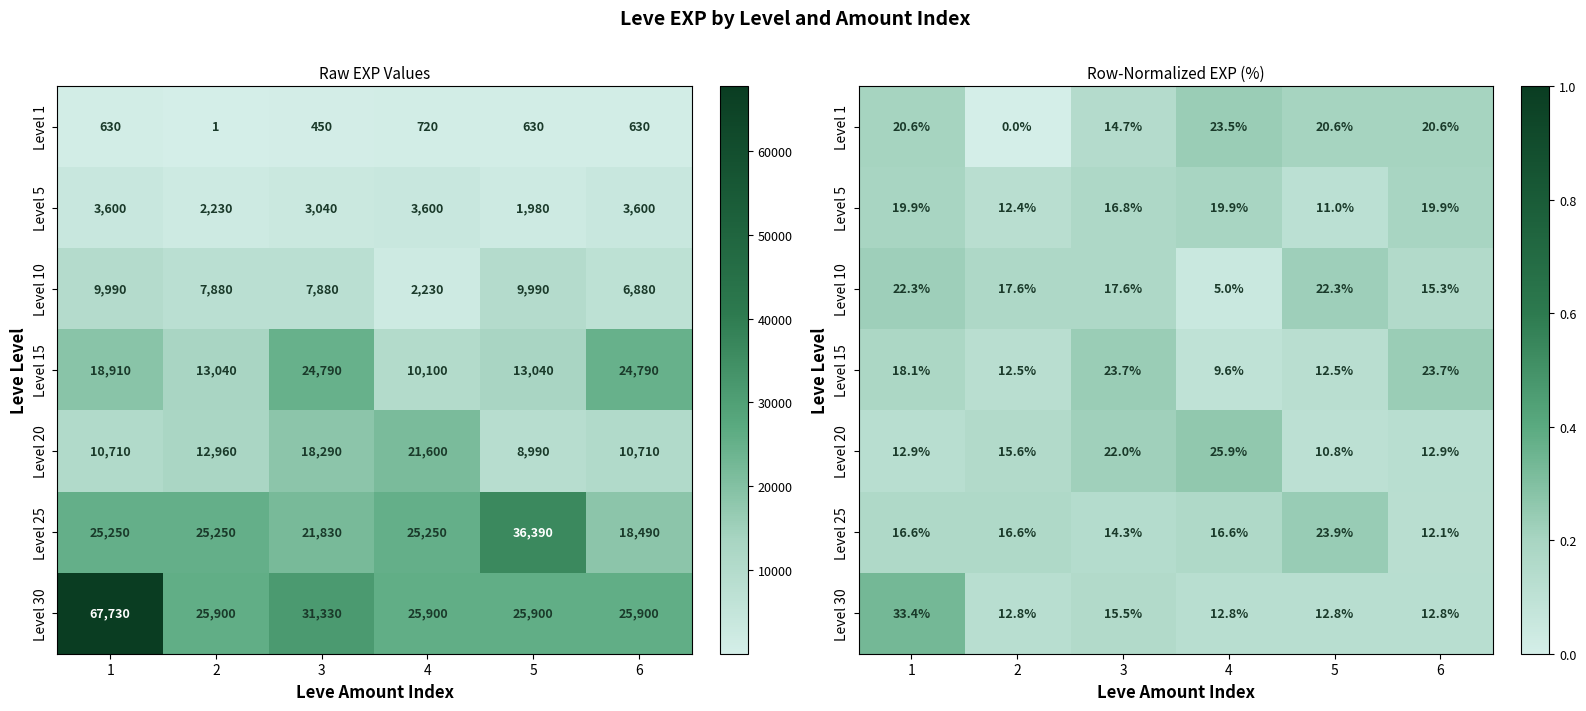

What is the difference between the highest and lowest values at 3?

0.1